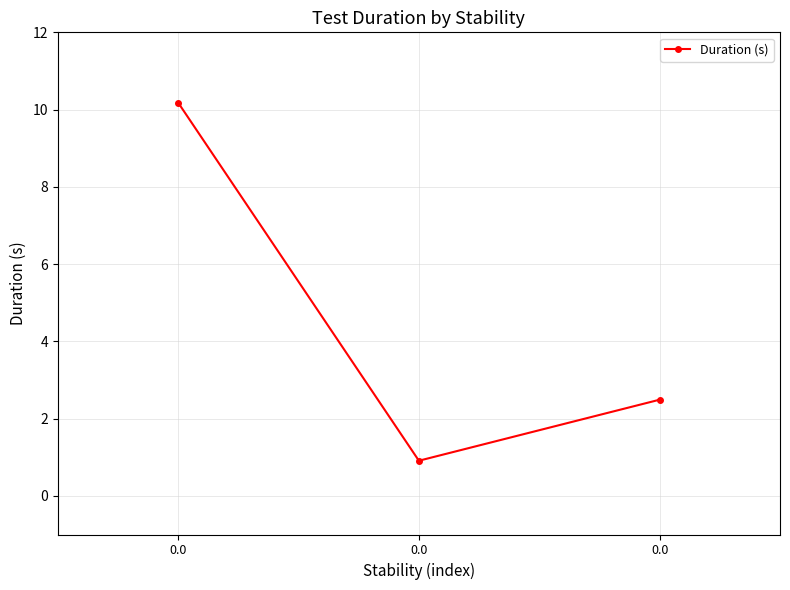

What is the change in value from 0.0 to 0.0?

-7.7